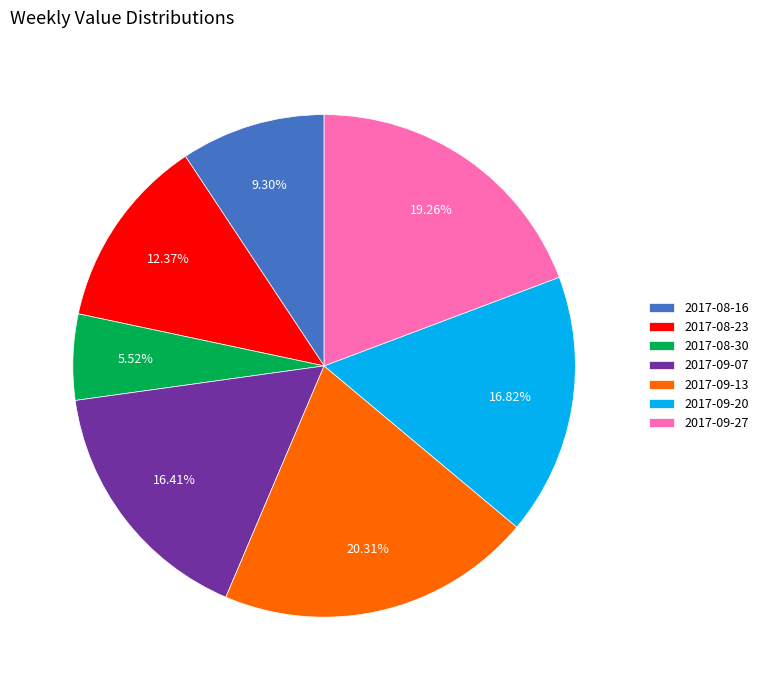

The 2017-09-20 slice represents 32% of the pie. True or false?

False